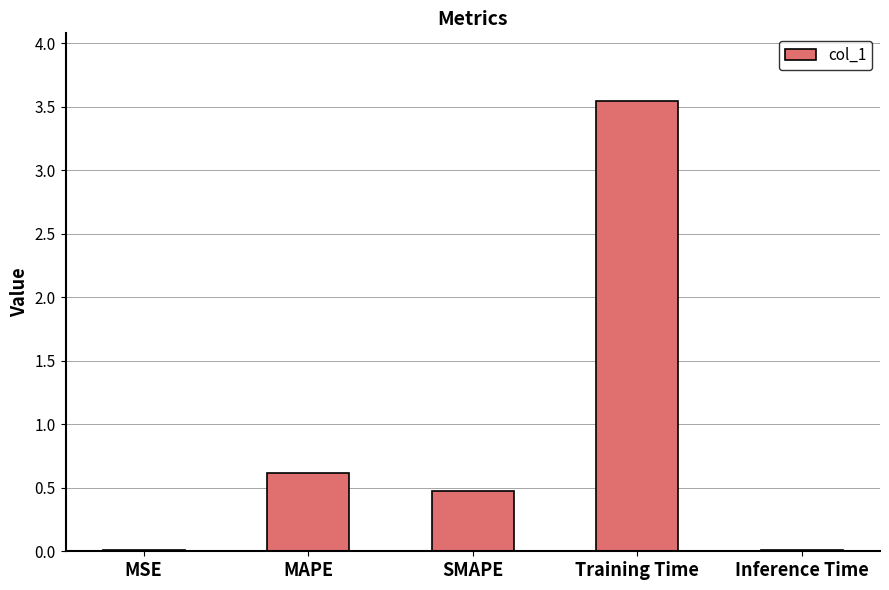

What is the change in value from Training Time to Inference Time?

-3.5